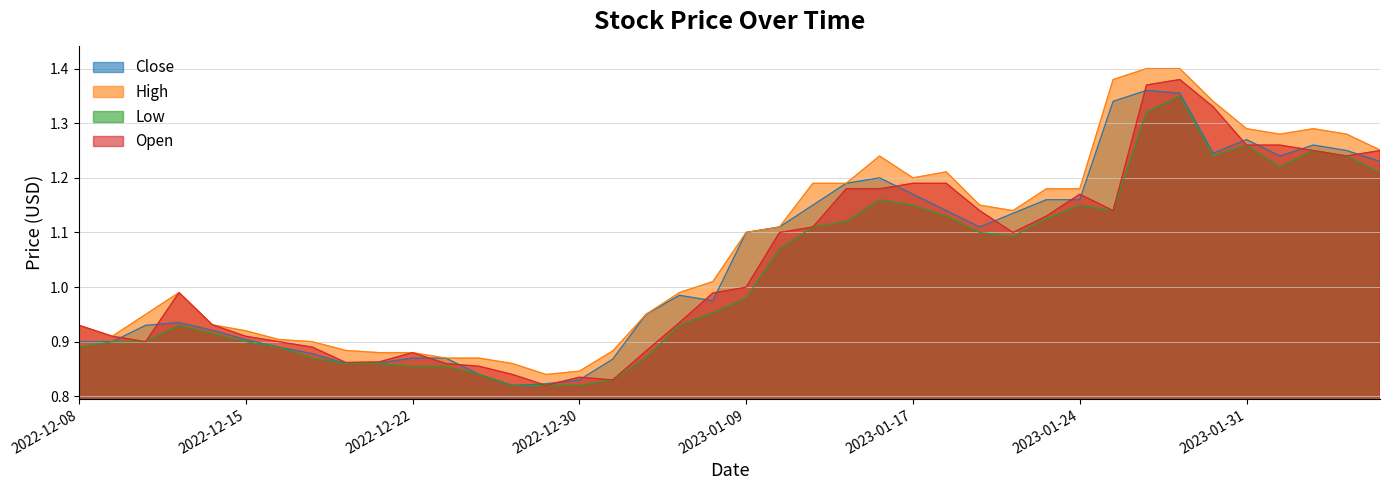

What is the total value across all series at 2022-12-08?

3.6